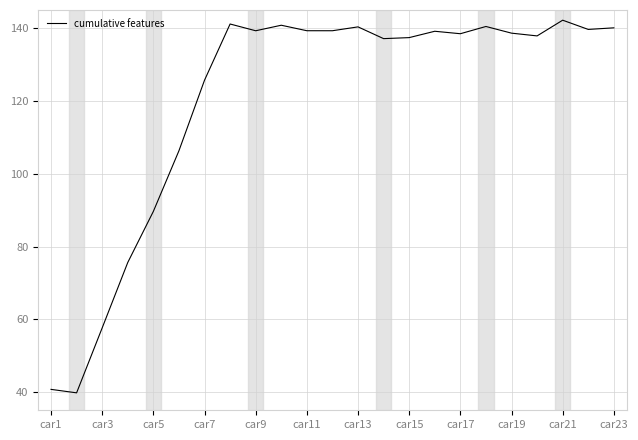

What is the smallest value displayed?

39.8